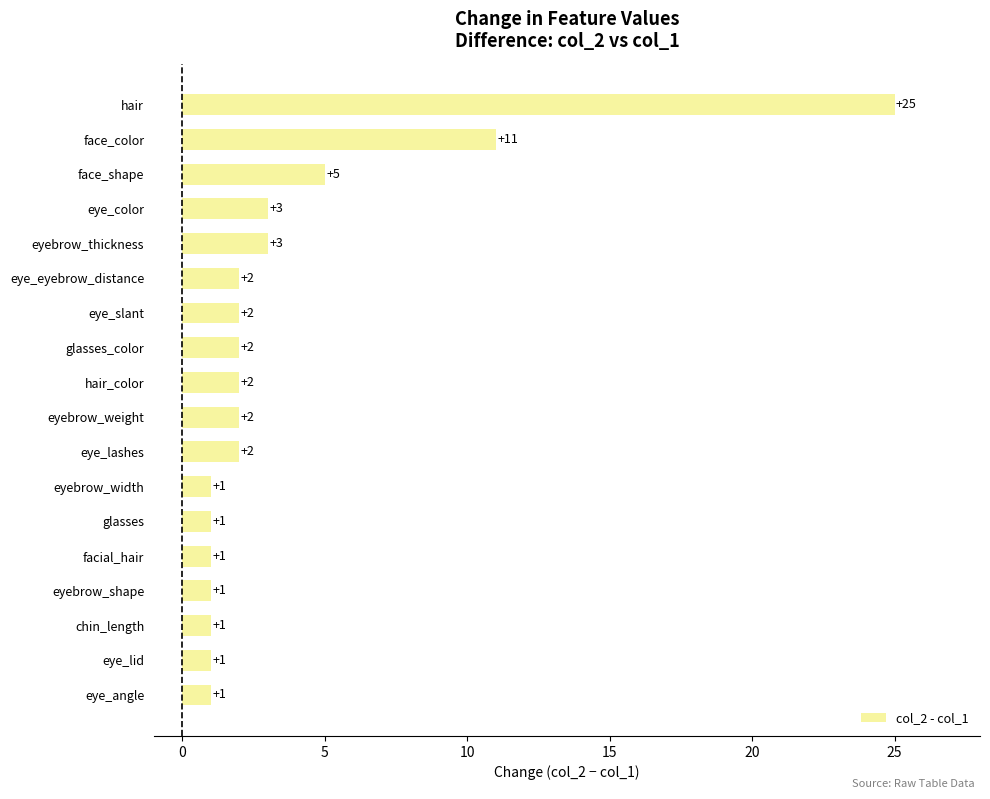

The chart shows a value of 1 at facial_hair. True or false?

True